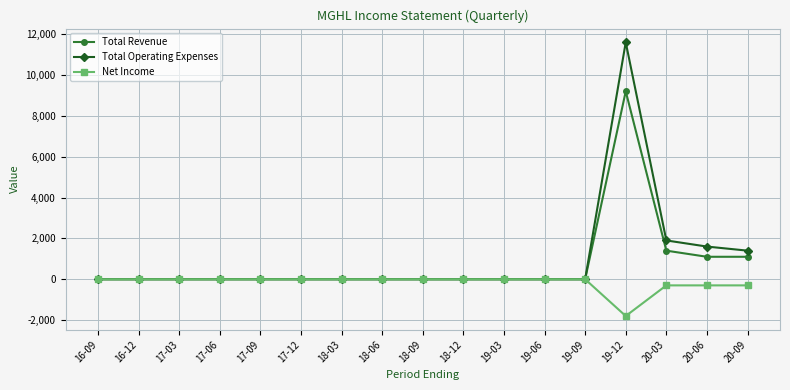

Rank the series by their maximum value, from lowest to highest.

Net Income, Total Revenue, Total Operating Expenses